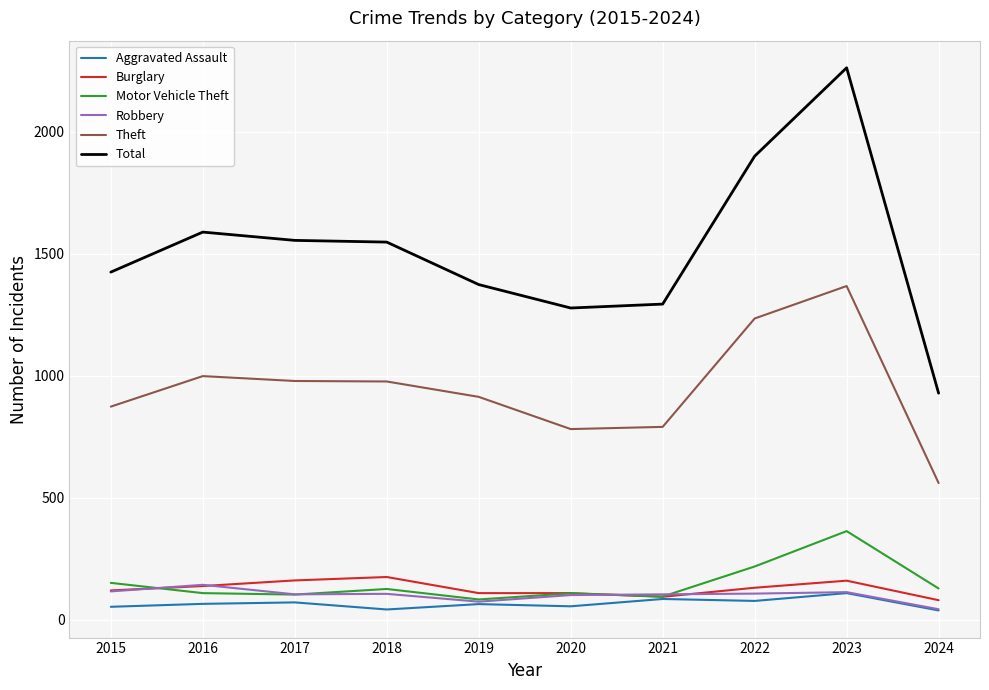

What is the sum of all Burglary values?

1287